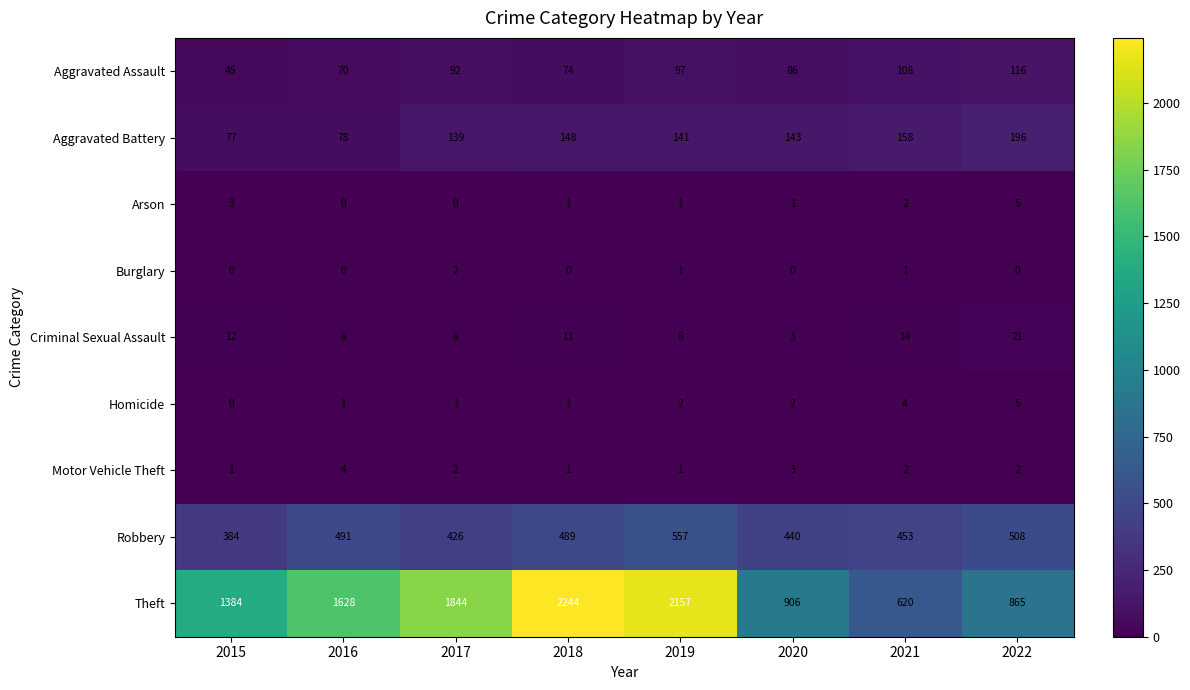

At how many categories does at least one series exceed 177?

8